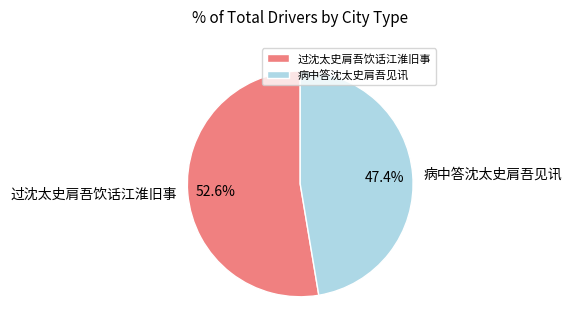

Count the number of slices in the pie.

2